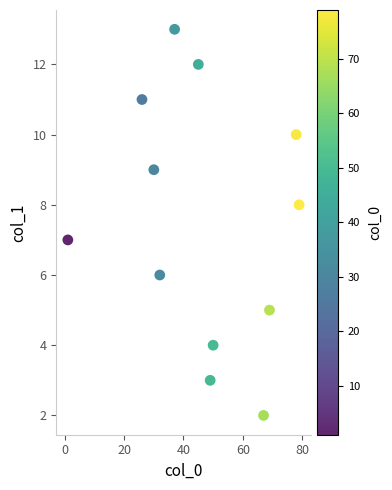

What is the average Y value?

7.5